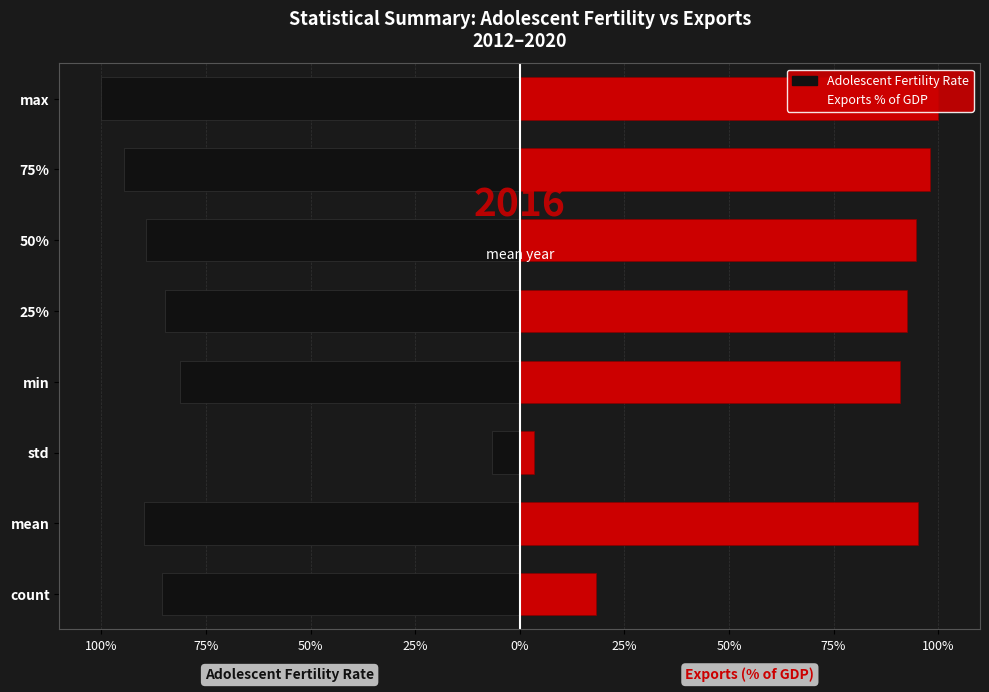

At max, list the series in order from largest to smallest.

Exports % of GDP, Adolescent fertility rate